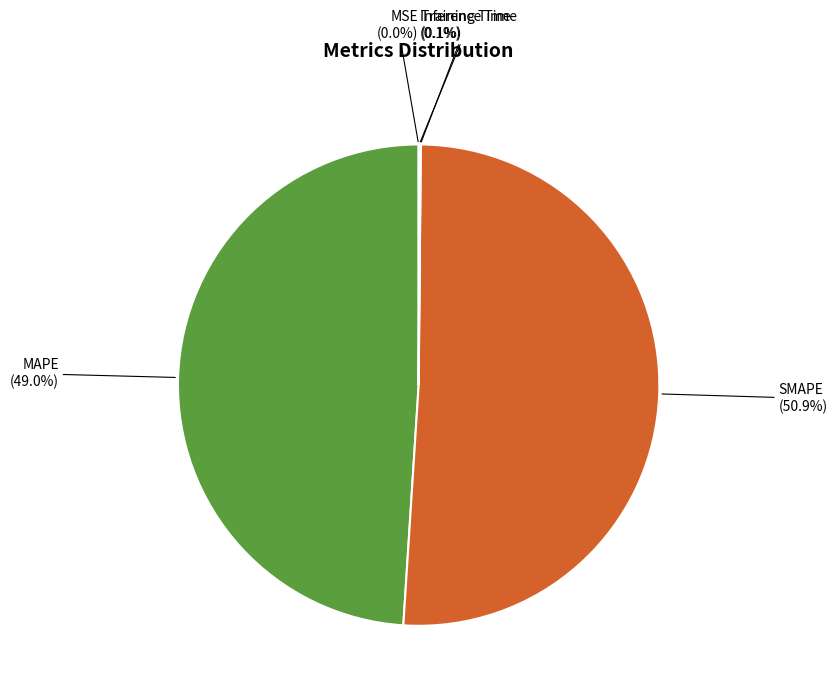

Combined, do MAPE and SMAPE account for over 50%?

Yes